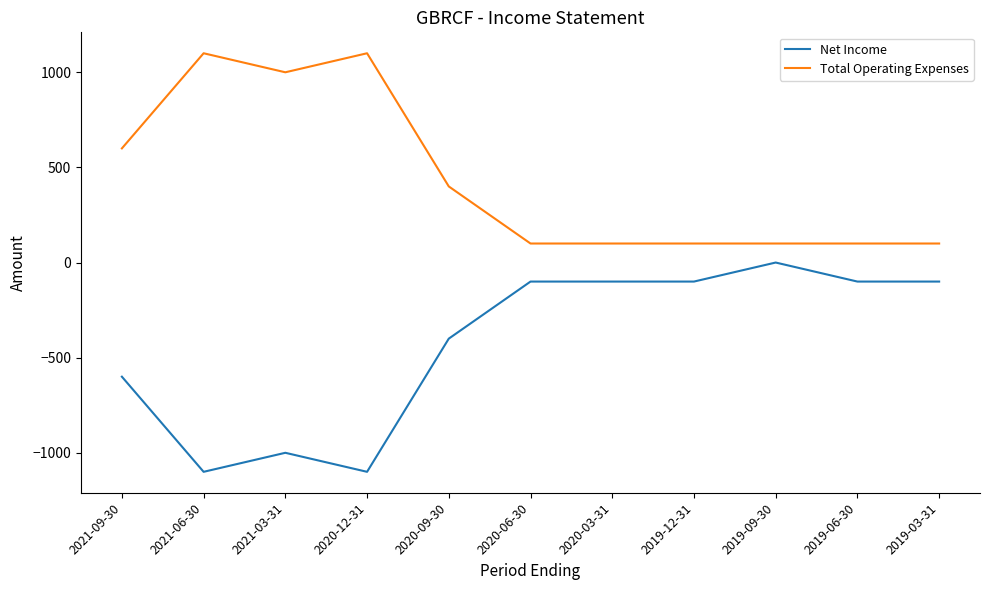

True or false: Net Income has a value of -178 at 2020-06-30.

False